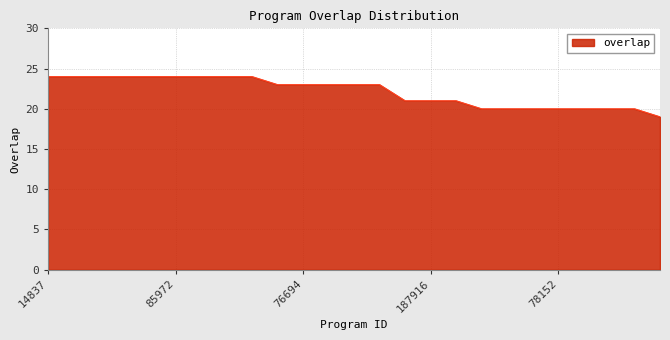

What is the greatest value displayed?

24